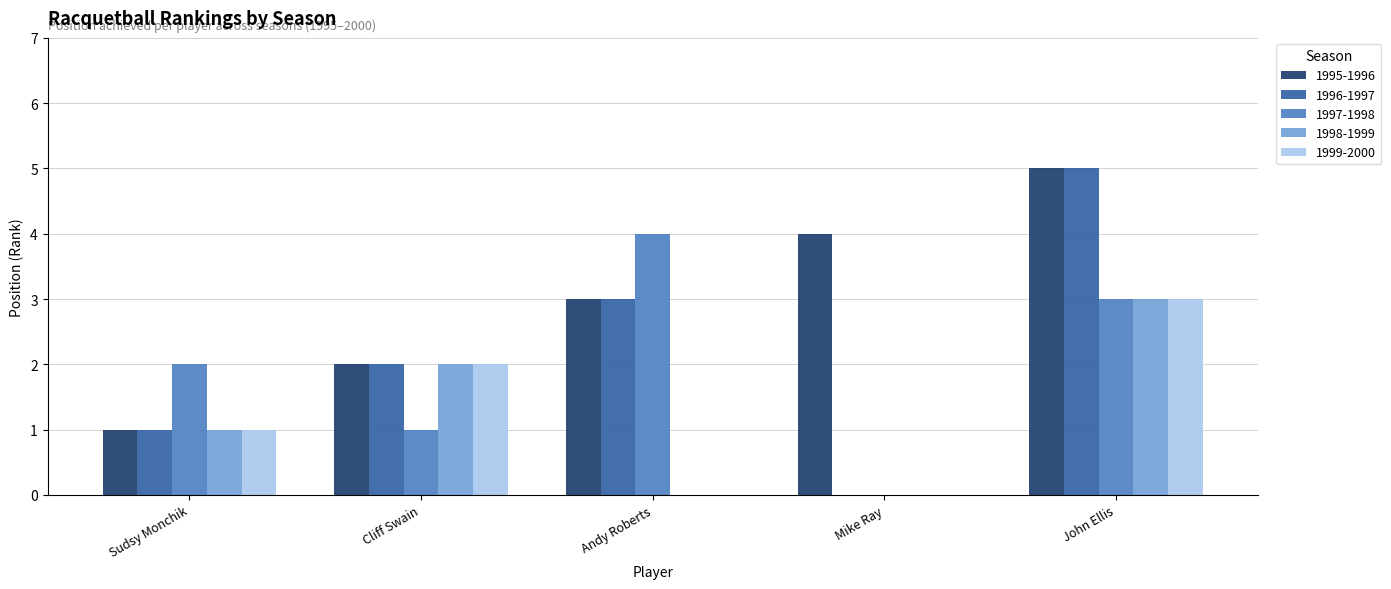

What is the sum of the 1997-1998 values at John Ellis and Andy Roberts?

7